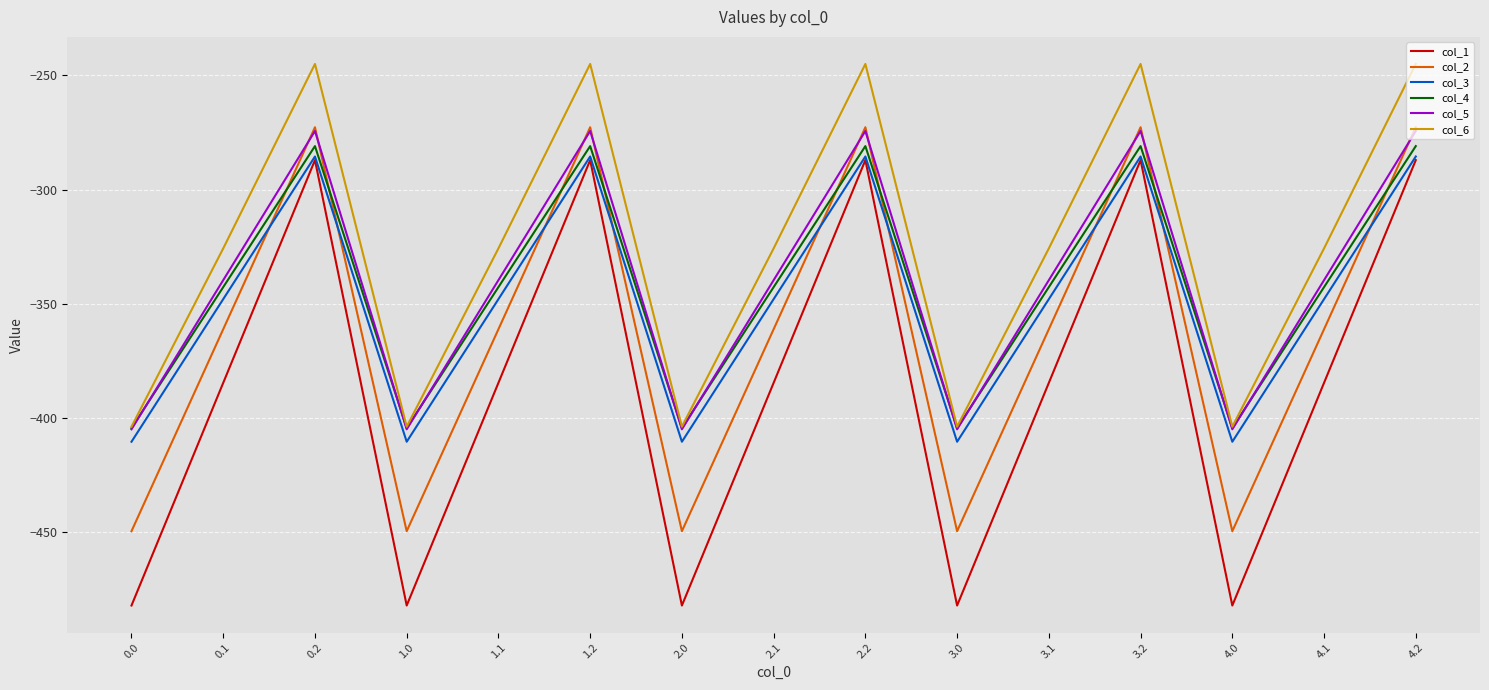

Reading right to left, transcribe all the data shown in this chart.

col_1: -287.1	-384.6	-482.0	-287.1	-384.6	-482.0	-287.1	-384.6	-482.0	-287.1	-384.6	-482.0	-287.1	-384.6	-482.0
col_2: -272.7	-361.1	-449.5	-272.7	-361.1	-449.5	-272.7	-361.1	-449.5	-272.7	-361.1	-449.5	-272.7	-361.1	-449.5
col_3: -285.5	-347.9	-410.3	-285.5	-347.9	-410.3	-285.5	-347.9	-410.3	-285.5	-347.9	-410.3	-285.5	-347.9	-410.3
col_4: -281.0	-342.7	-404.4	-281.0	-342.7	-404.4	-281.0	-342.7	-404.4	-281.0	-342.7	-404.4	-281.0	-342.7	-404.4
col_5: -274.4	-339.6	-404.9	-274.4	-339.6	-404.9	-274.4	-339.6	-404.9	-274.4	-339.6	-404.9	-274.4	-339.6	-404.9
col_6: -245.0	-325.7	-403.8	-245.0	-325.7	-403.8	-245.0	-325.7	-403.8	-245.0	-325.7	-403.8	-245.0	-325.7	-403.8